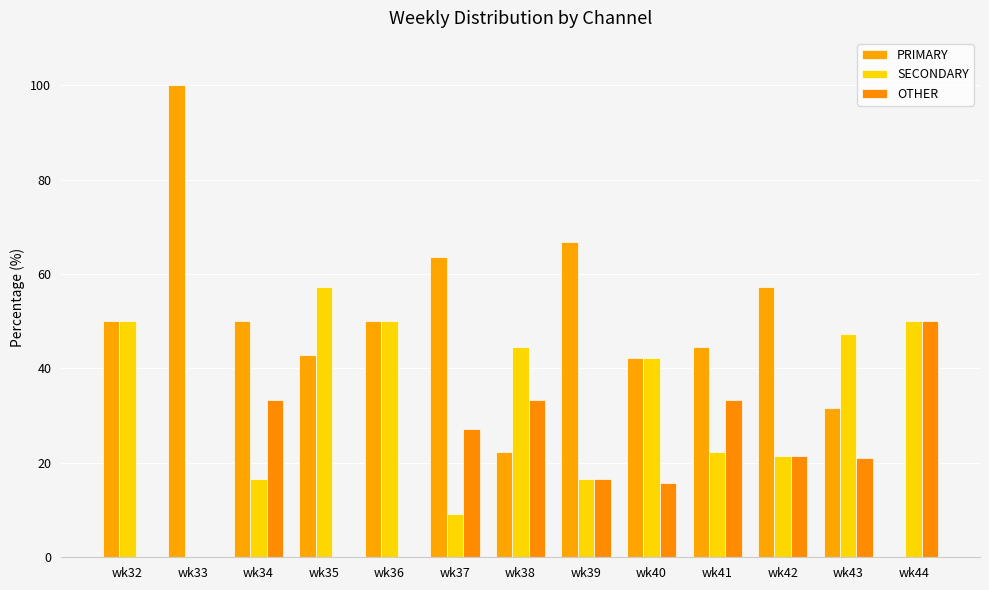

What is the value of the OTHER bar at the 11th from the left?

21.4